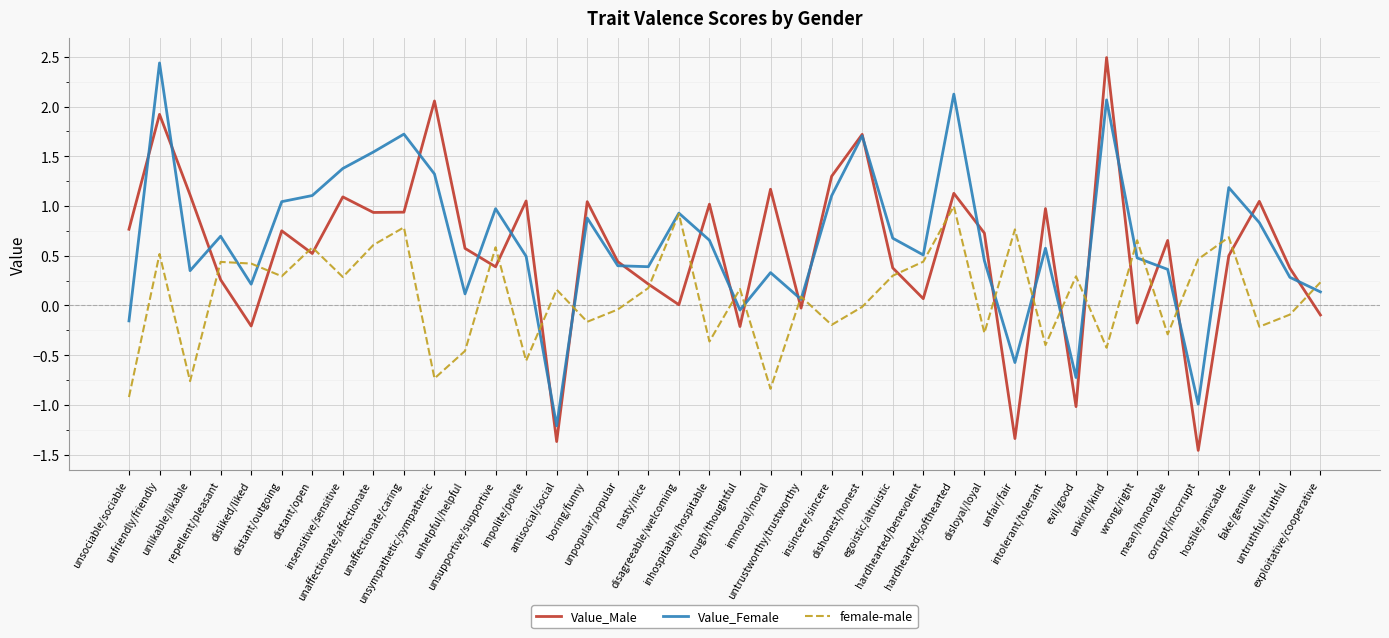

Is the value of Value_Female at corrupt/incorrupt greater than the value of female-male at hardhearted/benevolent?

No